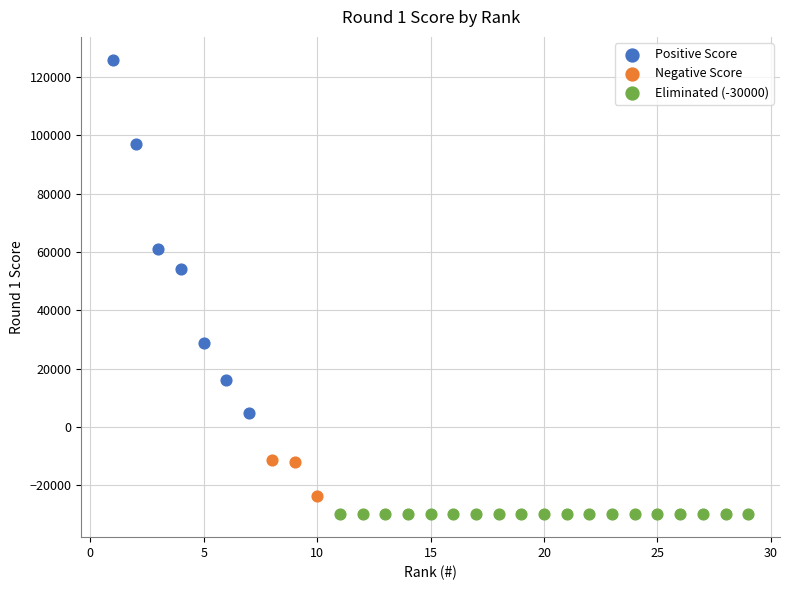

Which series reaches the maximum Y coordinate?

Positive Score